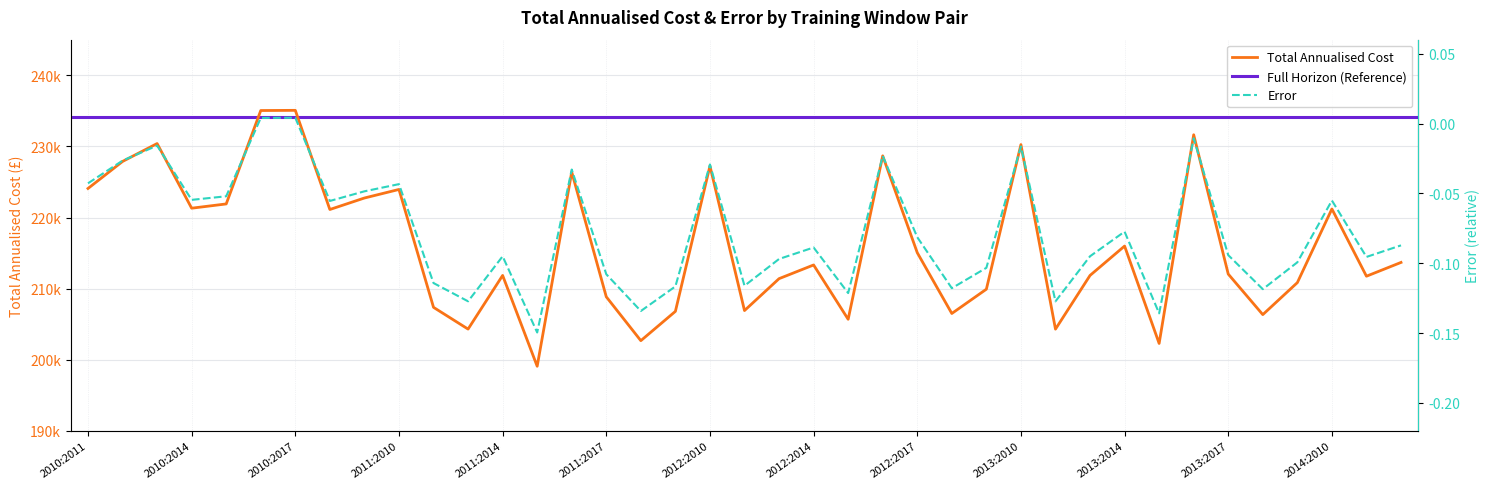

Is the value of Error at 2013:2016 greater than the value of Total Annualised Cost at 2014:2011?

No